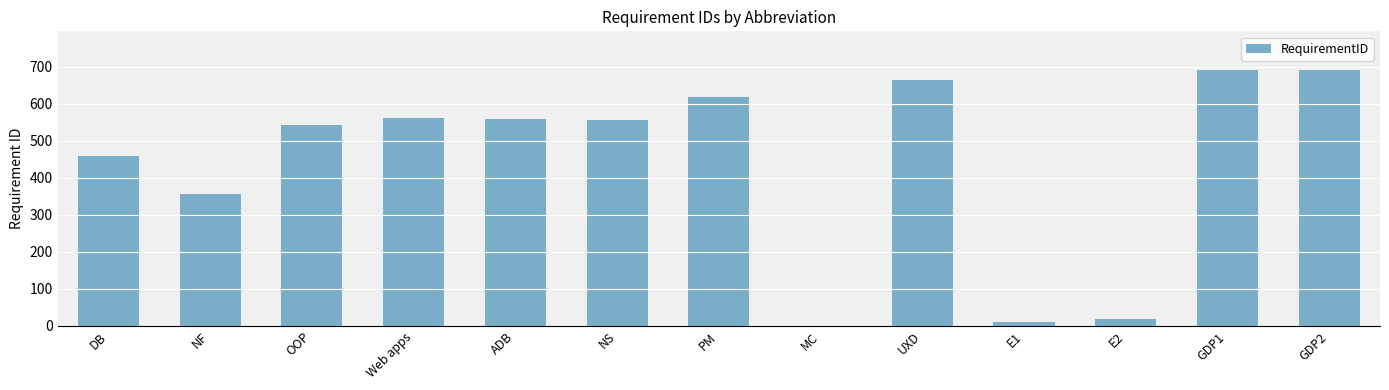

What is the maximum value shown in the chart?

692